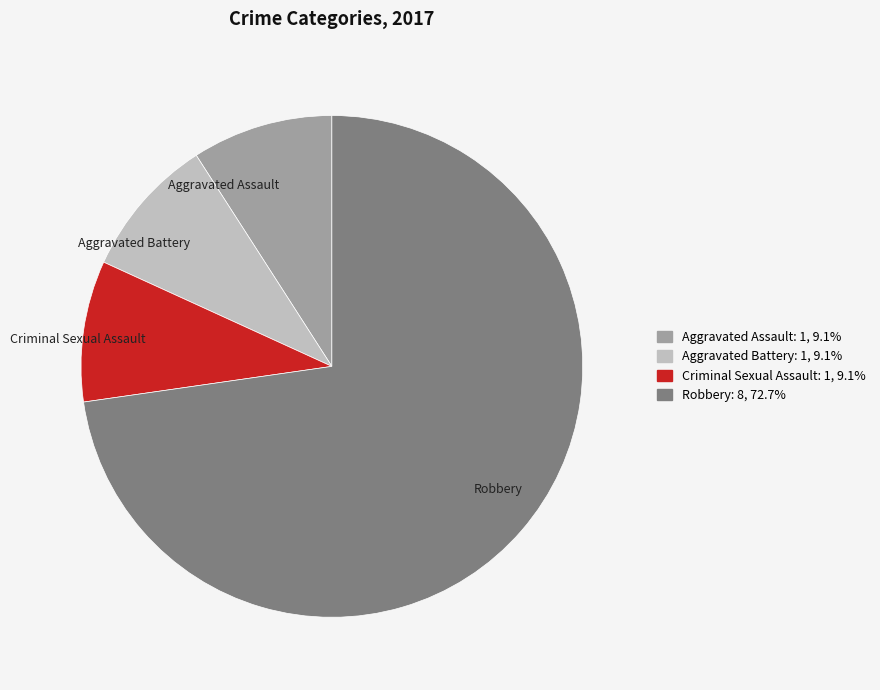

Which category has the biggest portion of the pie?

Robbery